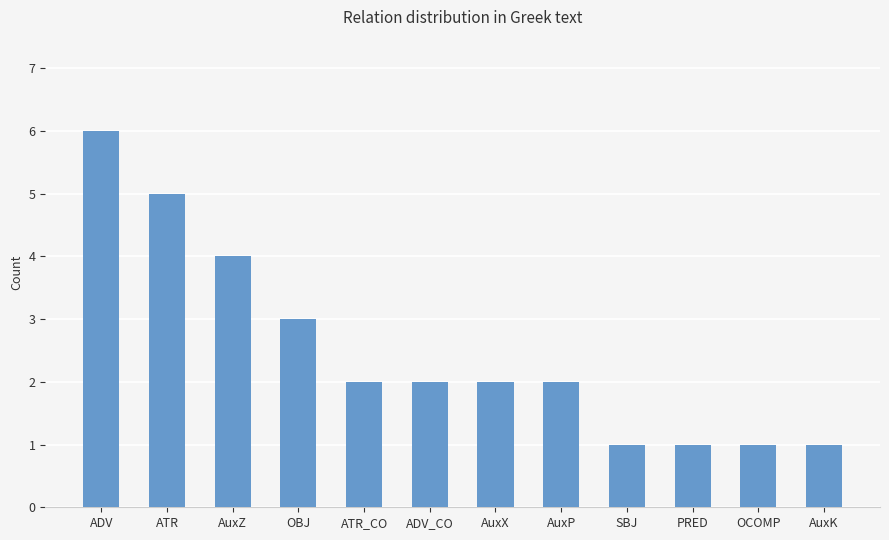

What is the ratio of the value at ADV_CO to the value at PRED?

2.0